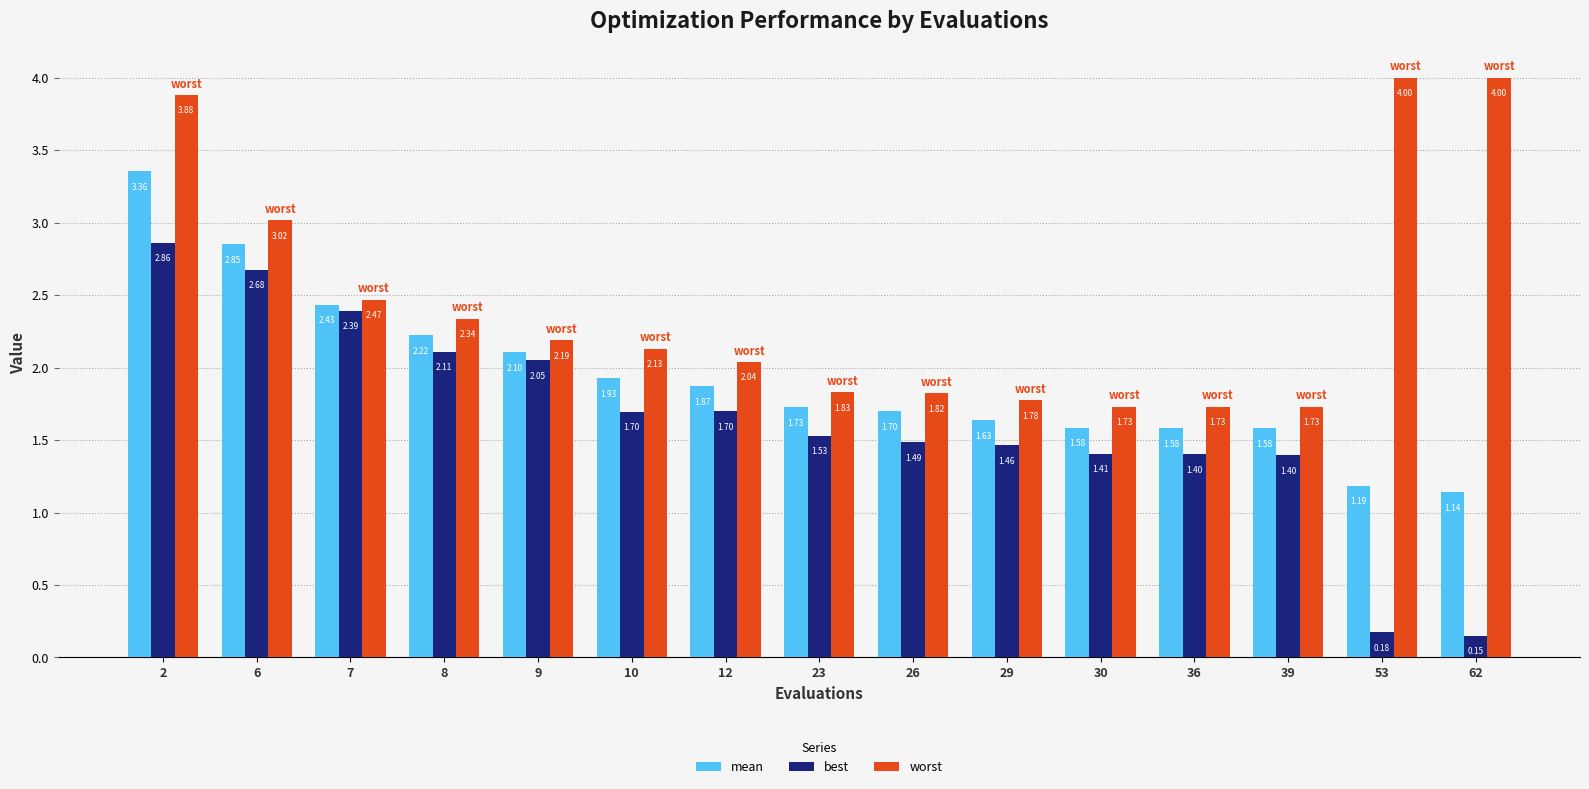

At 29, list the series in order from smallest to largest.

best, mean, worst